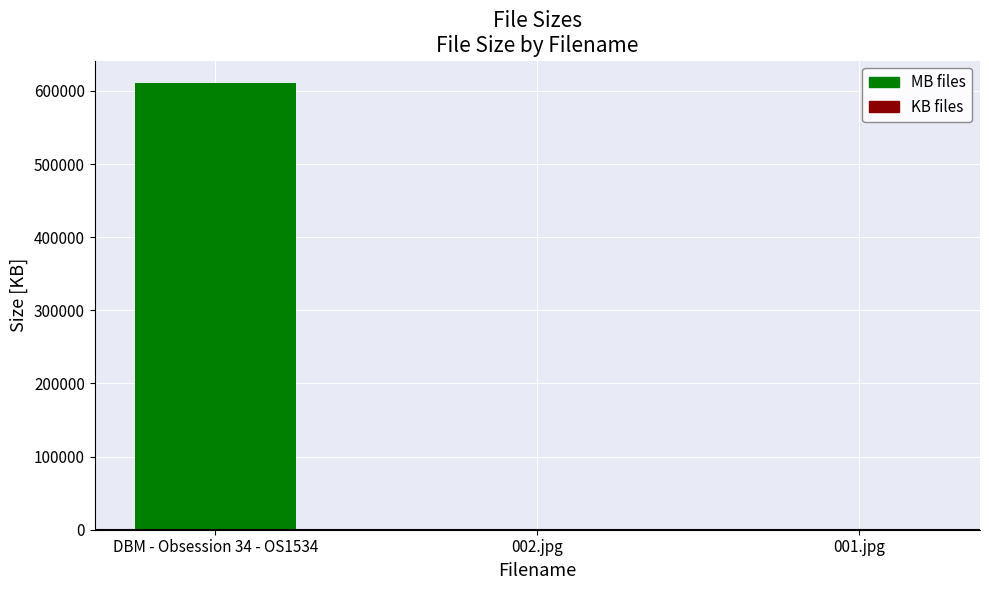

Reading left to right, list all the values displayed in this chart.

MB files: 610734.1	0.0	0.0
KB files: 0.0	879.4	120.4